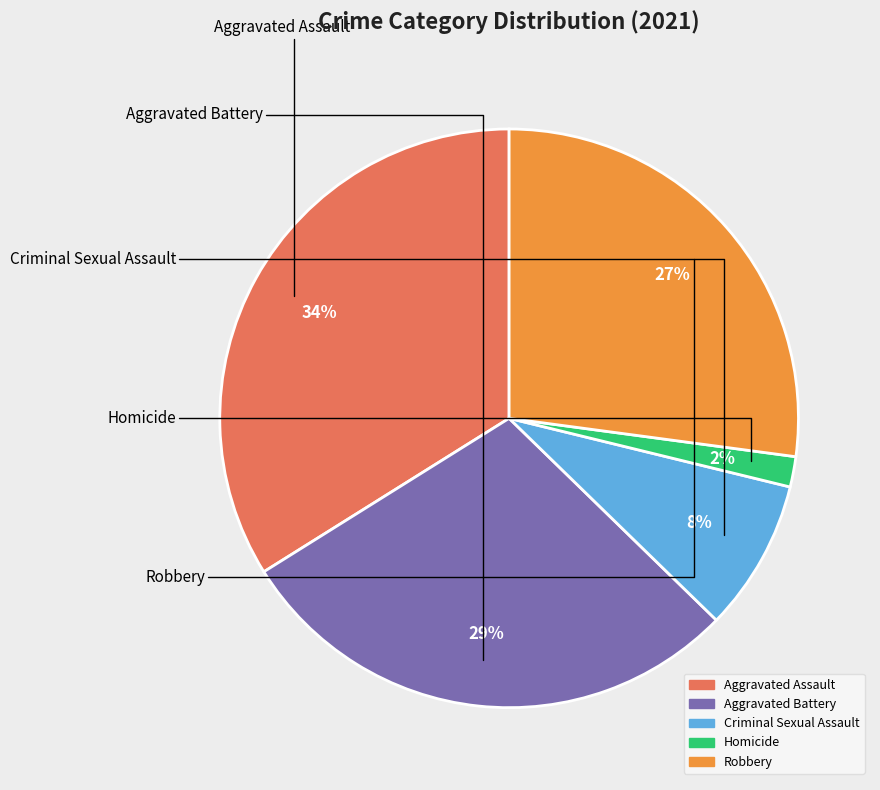

Which slice is the largest?

Aggravated Assault